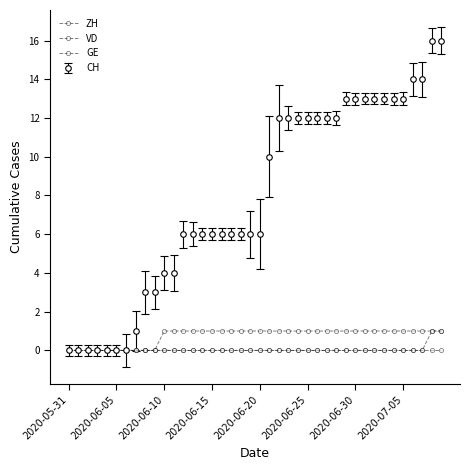

Does the chart have visible grid lines?

No